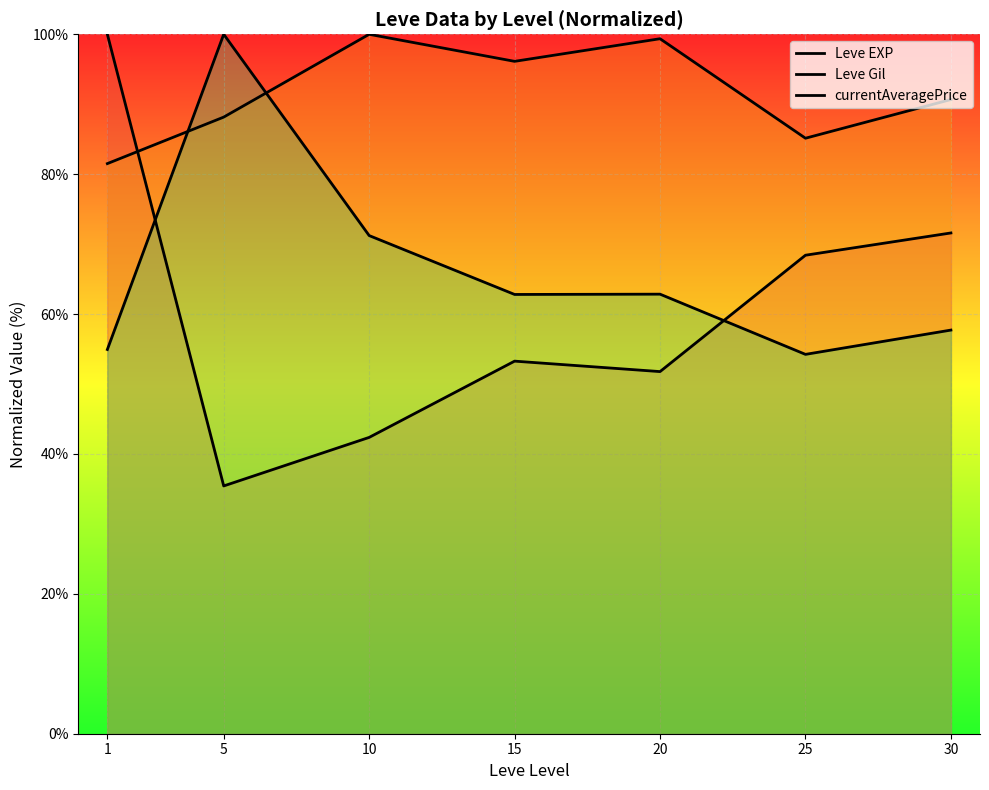

Where do Leve EXP and Leve Gil first cross each other?

1 and 5